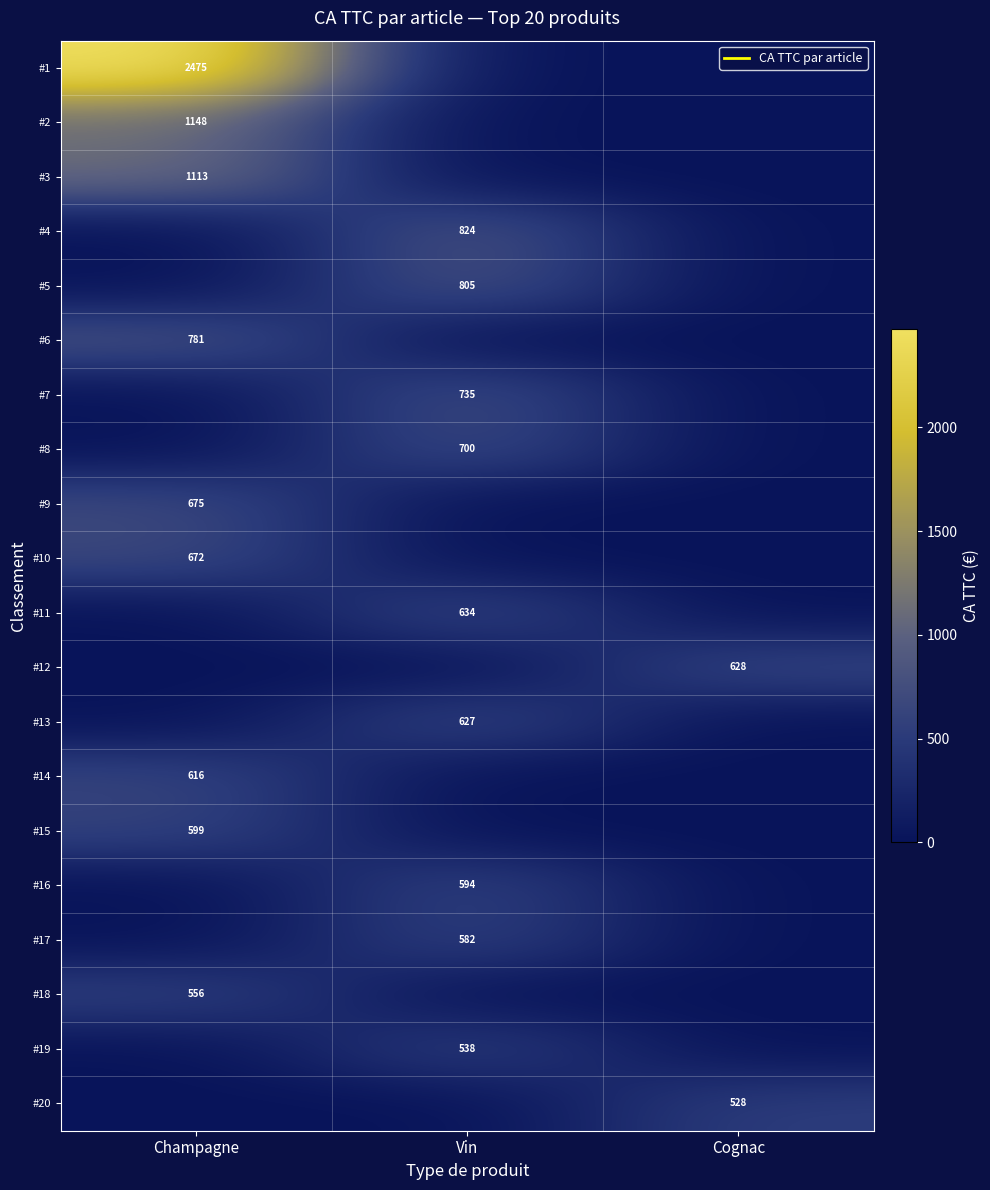

What is the difference between the #14 values at Champagne and Vin?

616.0